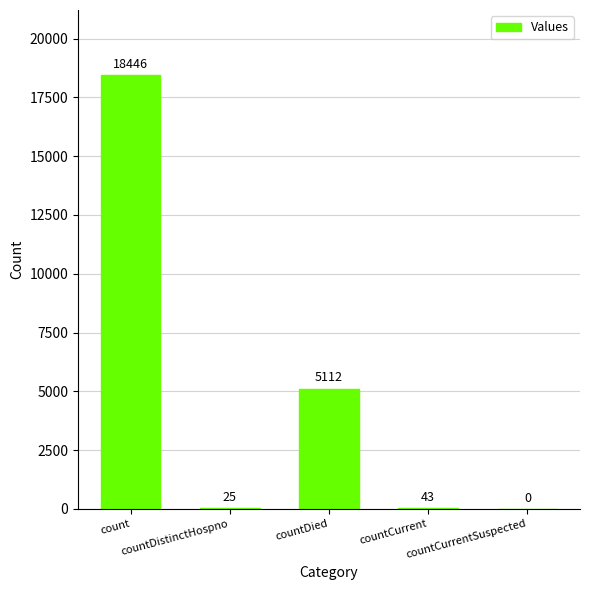

What is the maximum value shown in the chart?

18446